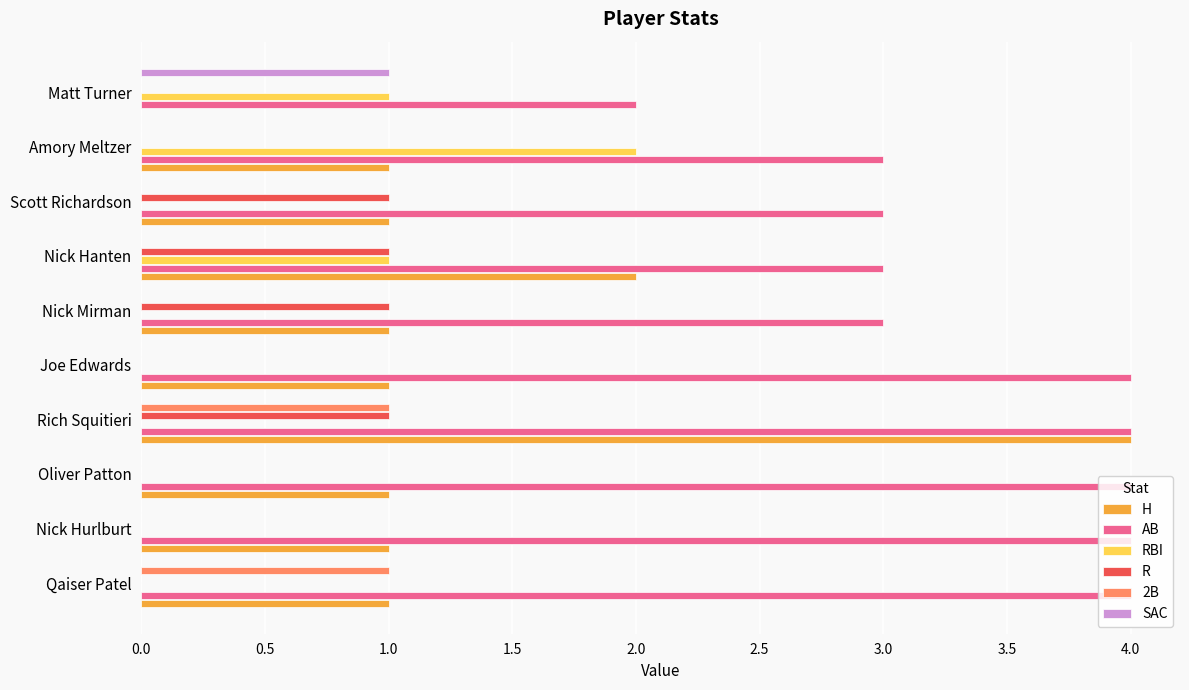

What is the sum of the AB values at Nick Mirman and Nick Hanten?

6